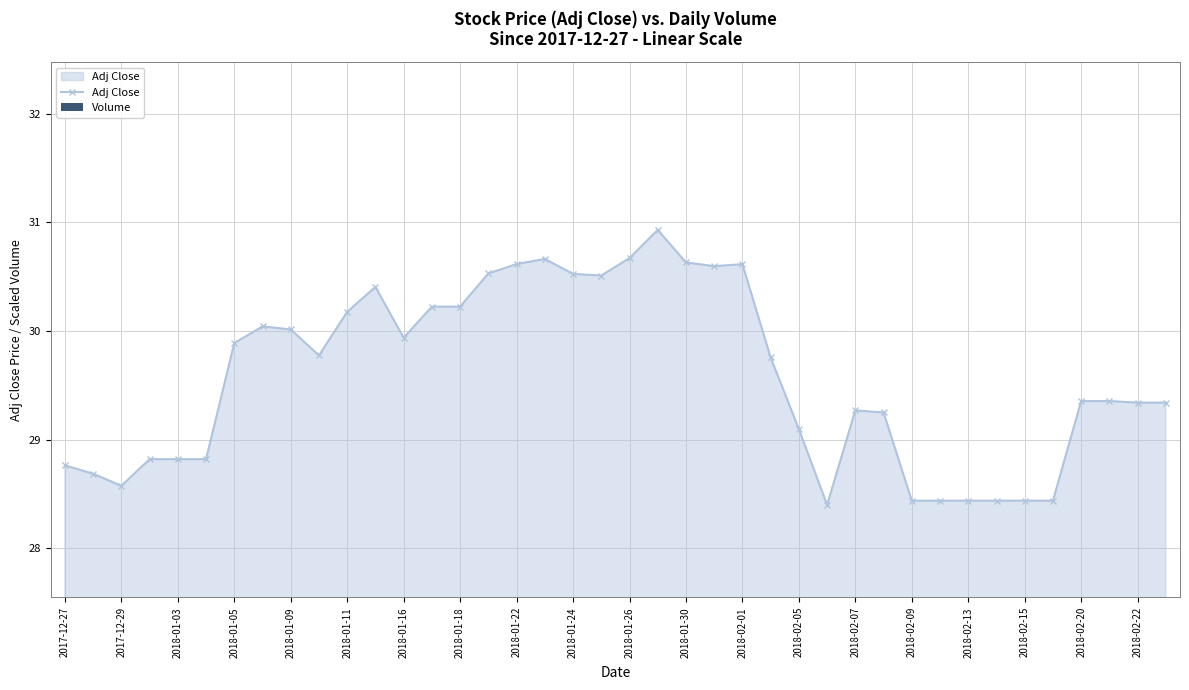

Reading left to right, list all the values displayed in this chart.

Adj Close: 28.8	28.7	28.6	28.8	28.8	28.8	29.9	30.0	30.0	29.8	30.2	30.4	29.9	30.2	30.2	30.5	30.6	30.7	30.5	30.5	30.7	30.9	30.6	30.6	30.6	29.8	29.1	28.4	29.3	29.2	28.4	28.4	28.4	28.4	28.4	28.4	29.4	29.4	29.3	29.3
Volume: 0.0	0.1	1.4	5.6	0.0	0.0	0.1	0.2	0.2	0.2	0.1	0.1	0.5	0.2	0.3	0.0	0.3	0.1	0.1	0.1	0.0	0.1	0.0	0.0	0.0	0.0	0.1	0.1	0.0	0.0	0.0	0.0	0.0	0.0	0.0	0.0	0.0	0.0	0.0	0.0